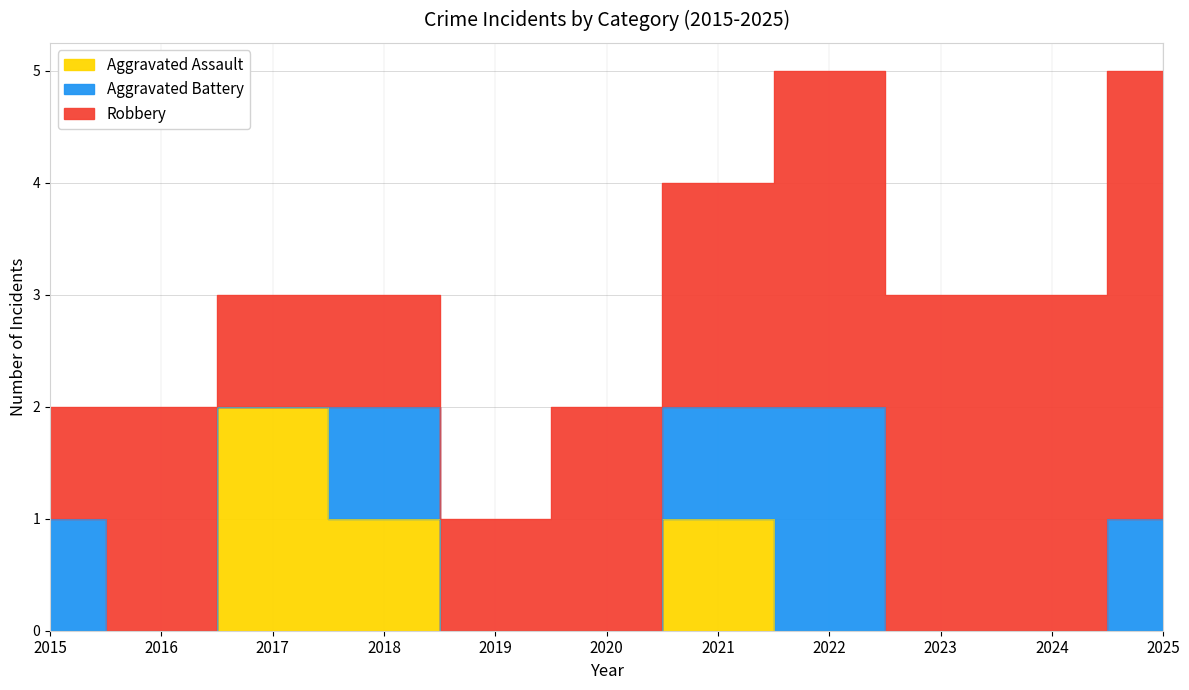

Which series has the largest range (max minus min)?

Robbery